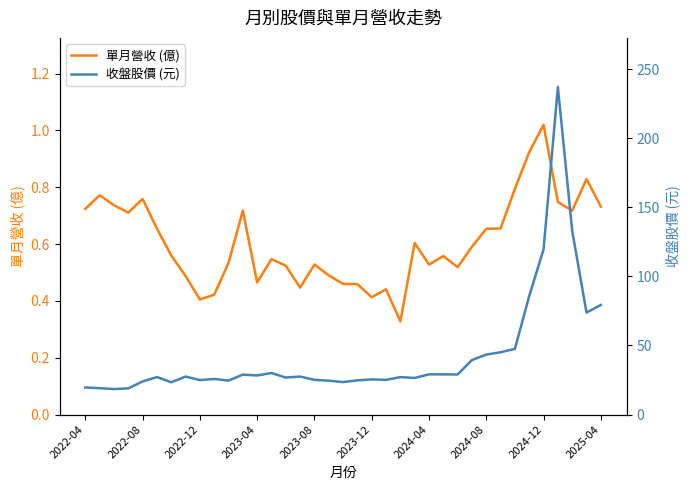

List the labels in order of 收盤股價 (元) value, largest first.

33, 34, 32, 31, 36, 35, 30, 29, 28, 27, 13, 24, 25, 26, 11, 12, 2024-08, 15, 2023-12, 22, 14, 23, 2025-04, 20, 16, 21, 2024-12, 19, 10, 17, 2023-08, 18, 2024-04, 2022-04, 2022-08, 2023-04, 2022-12